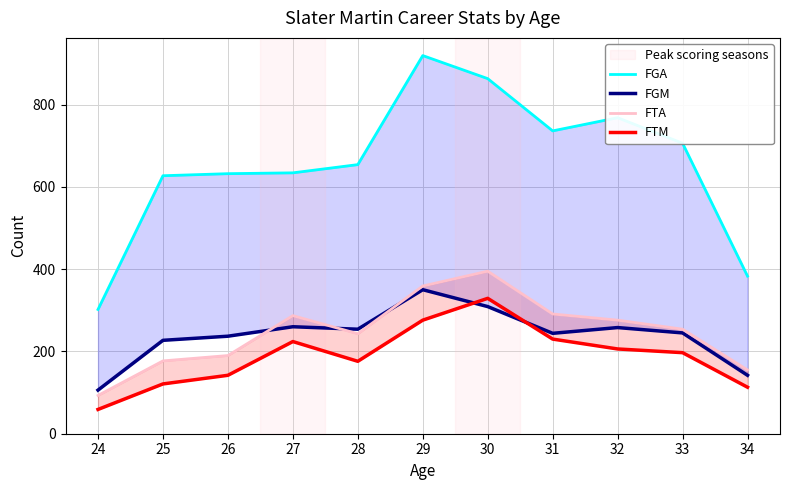

List the labels in order of FTM value, largest first.

30, 29, 31, 27, 32, 33, 28, 26, 25, 34, 24